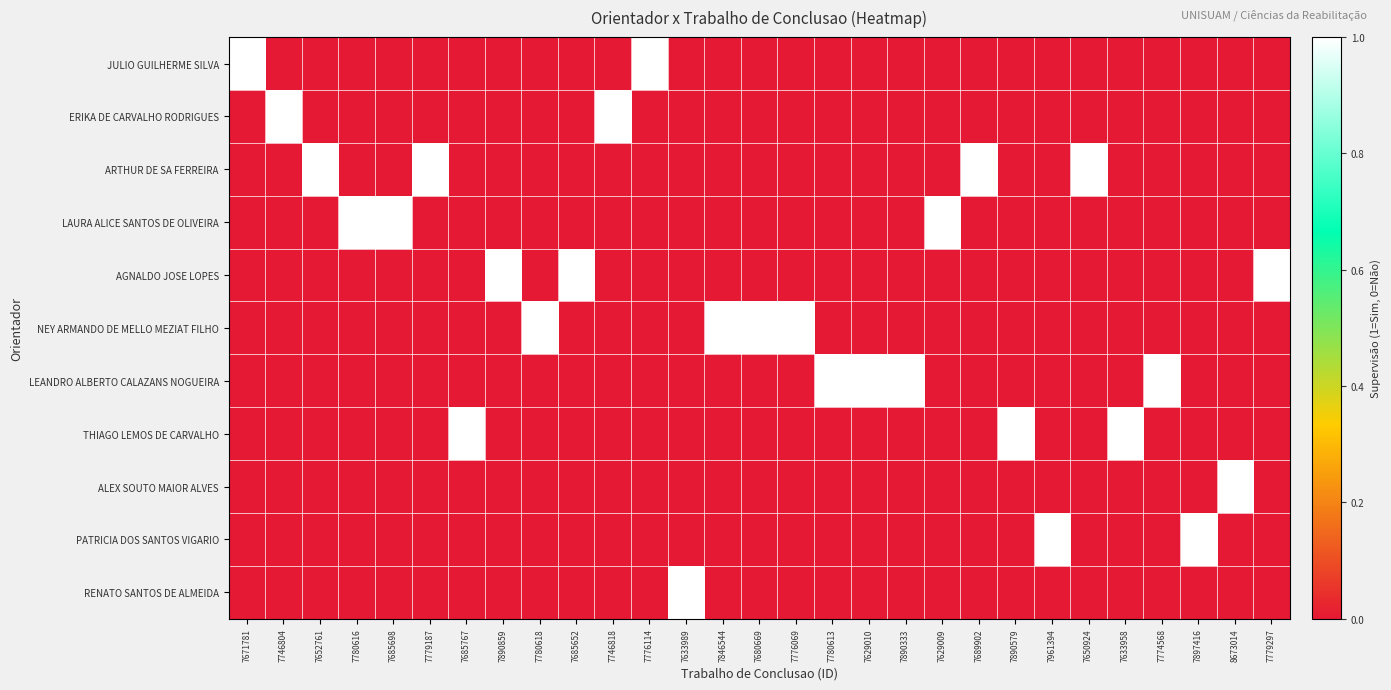

Reading left to right, transcribe all the data shown in this chart.

JULIO GUILHERME SILVA: 7671781=1	7746804=0	7652761=0	7780616=0	7685698=0	7779187=0	7685767=0	7890859=0	7780618=0	7685652=0	7746818=0	7776114=1	7633989=0	7846544=0	7680669=0	7776069=0	7780613=0	7629010=0	7890333=0	7629009=0	7689902=0	7890579=0	7961394=0	7650924=0	7633958=0	7774568=0	7897416=0	8673014=0	7779297=0
ERIKA DE CARVALHO RODRIGUES: 7671781=0	7746804=1	7652761=0	7780616=0	7685698=0	7779187=0	7685767=0	7890859=0	7780618=0	7685652=0	7746818=1	7776114=0	7633989=0	7846544=0	7680669=0	7776069=0	7780613=0	7629010=0	7890333=0	7629009=0	7689902=0	7890579=0	7961394=0	7650924=0	7633958=0	7774568=0	7897416=0	8673014=0	7779297=0
ARTHUR DE SA FERREIRA: 7671781=0	7746804=0	7652761=1	7780616=0	7685698=0	7779187=1	7685767=0	7890859=0	7780618=0	7685652=0	7746818=0	7776114=0	7633989=0	7846544=0	7680669=0	7776069=0	7780613=0	7629010=0	7890333=0	7629009=0	7689902=1	7890579=0	7961394=0	7650924=1	7633958=0	7774568=0	7897416=0	8673014=0	7779297=0
LAURA ALICE SANTOS DE OLIVEIRA: 7671781=0	7746804=0	7652761=0	7780616=1	7685698=1	7779187=0	7685767=0	7890859=0	7780618=0	7685652=0	7746818=0	7776114=0	7633989=0	7846544=0	7680669=0	7776069=0	7780613=0	7629010=0	7890333=0	7629009=1	7689902=0	7890579=0	7961394=0	7650924=0	7633958=0	7774568=0	7897416=0	8673014=0	7779297=0
AGNALDO JOSE LOPES: 7671781=0	7746804=0	7652761=0	7780616=0	7685698=0	7779187=0	7685767=0	7890859=1	7780618=0	7685652=1	7746818=0	7776114=0	7633989=0	7846544=0	7680669=0	7776069=0	7780613=0	7629010=0	7890333=0	7629009=0	7689902=0	7890579=0	7961394=0	7650924=0	7633958=0	7774568=0	7897416=0	8673014=0	7779297=1
NEY ARMANDO DE MELLO MEZIAT FILHO: 7671781=0	7746804=0	7652761=0	7780616=0	7685698=0	7779187=0	7685767=0	7890859=0	7780618=1	7685652=0	7746818=0	7776114=0	7633989=0	7846544=1	7680669=1	7776069=1	7780613=0	7629010=0	7890333=0	7629009=0	7689902=0	7890579=0	7961394=0	7650924=0	7633958=0	7774568=0	7897416=0	8673014=0	7779297=0
LEANDRO ALBERTO CALAZANS NOGUEIRA: 7671781=0	7746804=0	7652761=0	7780616=0	7685698=0	7779187=0	7685767=0	7890859=0	7780618=0	7685652=0	7746818=0	7776114=0	7633989=0	7846544=0	7680669=0	7776069=0	7780613=1	7629010=1	7890333=1	7629009=0	7689902=0	7890579=0	7961394=0	7650924=0	7633958=0	7774568=1	7897416=0	8673014=0	7779297=0
THIAGO LEMOS DE CARVALHO: 7671781=0	7746804=0	7652761=0	7780616=0	7685698=0	7779187=0	7685767=1	7890859=0	7780618=0	7685652=0	7746818=0	7776114=0	7633989=0	7846544=0	7680669=0	7776069=0	7780613=0	7629010=0	7890333=0	7629009=0	7689902=0	7890579=1	7961394=0	7650924=0	7633958=1	7774568=0	7897416=0	8673014=0	7779297=0
ALEX SOUTO MAIOR ALVES: 7671781=0	7746804=0	7652761=0	7780616=0	7685698=0	7779187=0	7685767=0	7890859=0	7780618=0	7685652=0	7746818=0	7776114=0	7633989=0	7846544=0	7680669=0	7776069=0	7780613=0	7629010=0	7890333=0	7629009=0	7689902=0	7890579=0	7961394=0	7650924=0	7633958=0	7774568=0	7897416=0	8673014=1	7779297=0
PATRICIA DOS SANTOS VIGARIO: 7671781=0	7746804=0	7652761=0	7780616=0	7685698=0	7779187=0	7685767=0	7890859=0	7780618=0	7685652=0	7746818=0	7776114=0	7633989=0	7846544=0	7680669=0	7776069=0	7780613=0	7629010=0	7890333=0	7629009=0	7689902=0	7890579=0	7961394=1	7650924=0	7633958=0	7774568=0	7897416=1	8673014=0	7779297=0
RENATO SANTOS DE ALMEIDA: 7671781=0	7746804=0	7652761=0	7780616=0	7685698=0	7779187=0	7685767=0	7890859=0	7780618=0	7685652=0	7746818=0	7776114=0	7633989=1	7846544=0	7680669=0	7776069=0	7780613=0	7629010=0	7890333=0	7629009=0	7689902=0	7890579=0	7961394=0	7650924=0	7633958=0	7774568=0	7897416=0	8673014=0	7779297=0